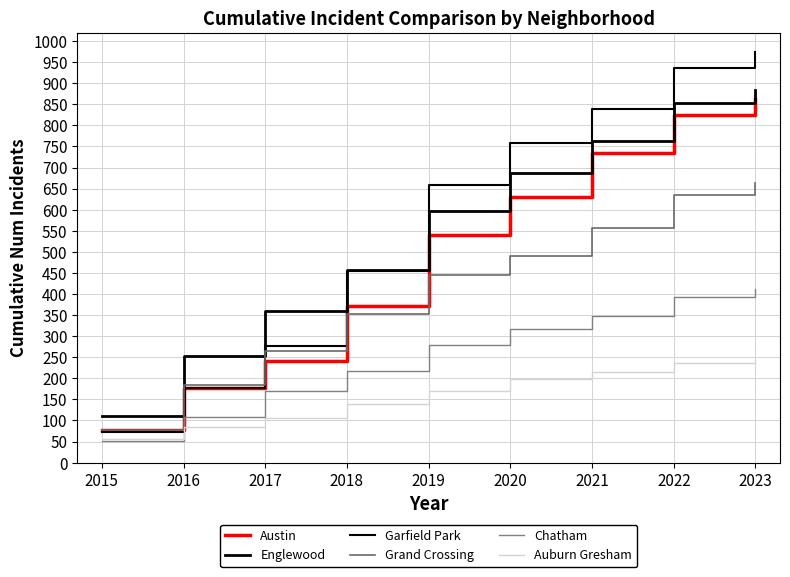

Reading left to right, list all the values displayed in this chart.

Austin: 78	177	242	372	539	631	735	824	863
Englewood: 111	253	360	458	596	688	764	854	885
Garfield Park: 73	176	277	455	659	759	838	936	973
Grand Crossing: 77	183	265	353	444	491	557	634	663
Chatham: 51	108	170	218	278	318	349	393	412
Auburn Gresham: 56	84	107	140	169	199	214	237	243